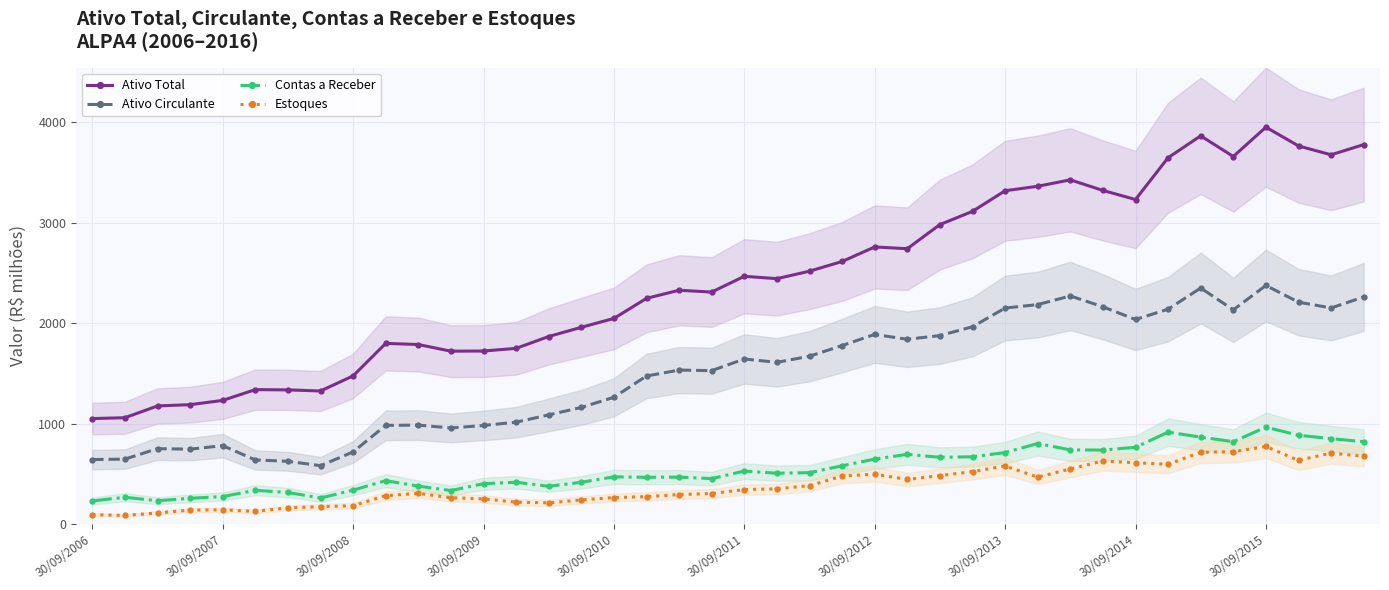

What is the highest value of the Ativo Circulante series?

2374.9